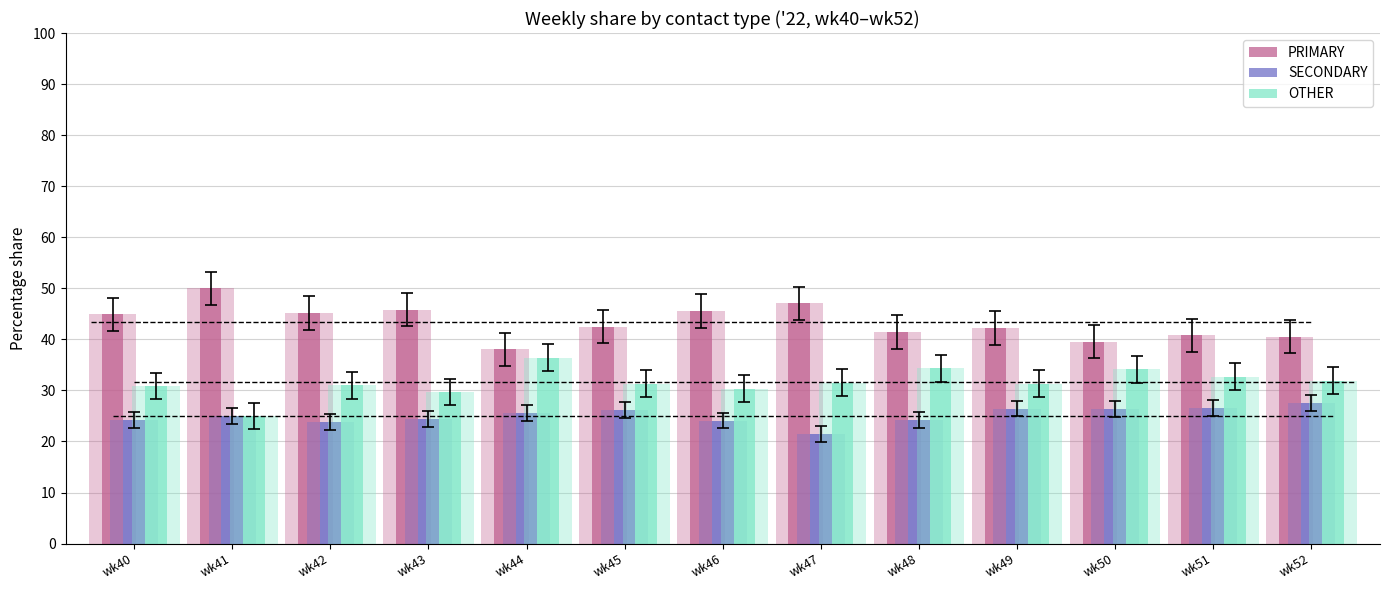

Rank the series by their average value, from lowest to highest.

SECONDARY, OTHER, PRIMARY